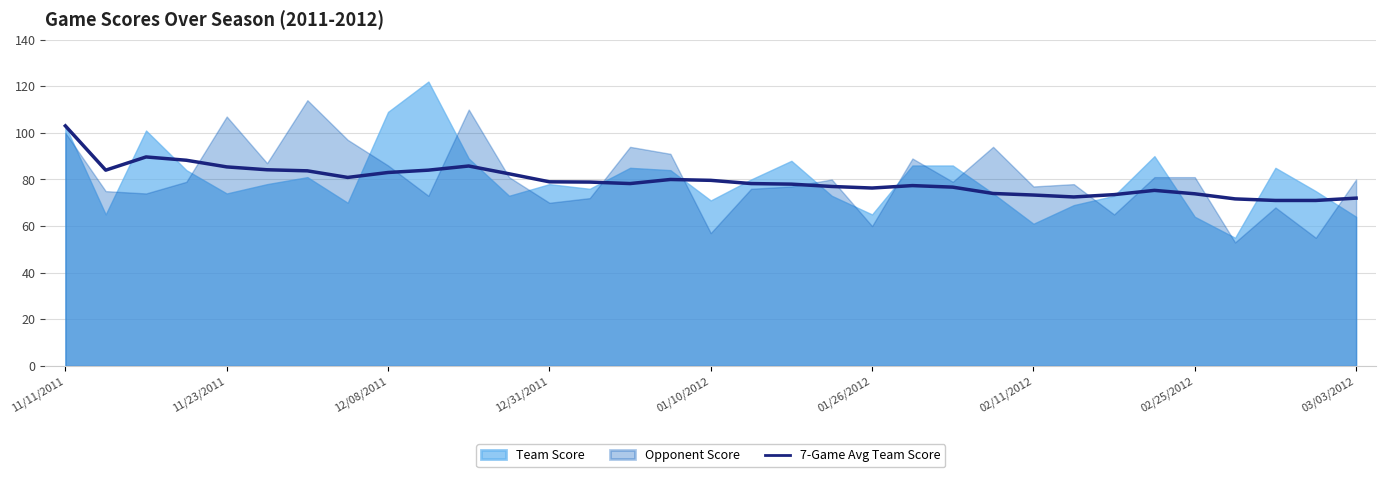

What is the maximum value for 7-Game Avg Team Score?

103.0